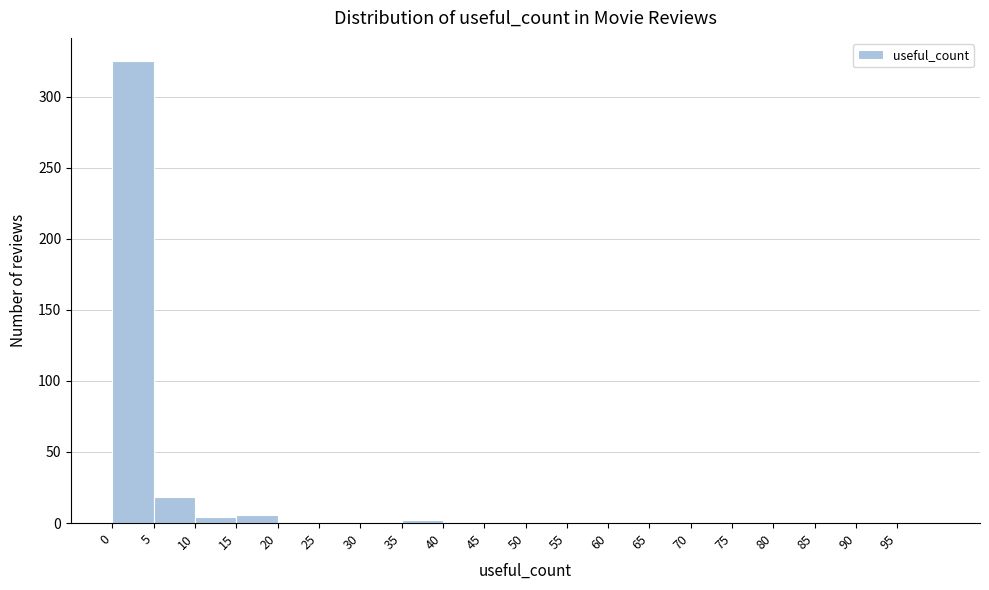

Reading left to right, list every bar in this chart as the range it spans on the x-axis followed by its height. The values are not printed on the chart, so give them approximately, as read against the axis.

0 to 5: 325
5 to 10: 20
10 to 15: under 5
15 to 20: 5
20 to 25: under 5
25 to 30: under 5
30 to 35: under 5
35 to 40: under 5
40 to 45: 0
45 to 50: 0
50 to 55: 0
55 to 60: 0
60 to 65: 0
65 to 70: 0
70 to 75: 0
75 to 80: 0
80 to 85: 0
85 to 90: 0
90 to 95: under 5
95 to 100: under 5